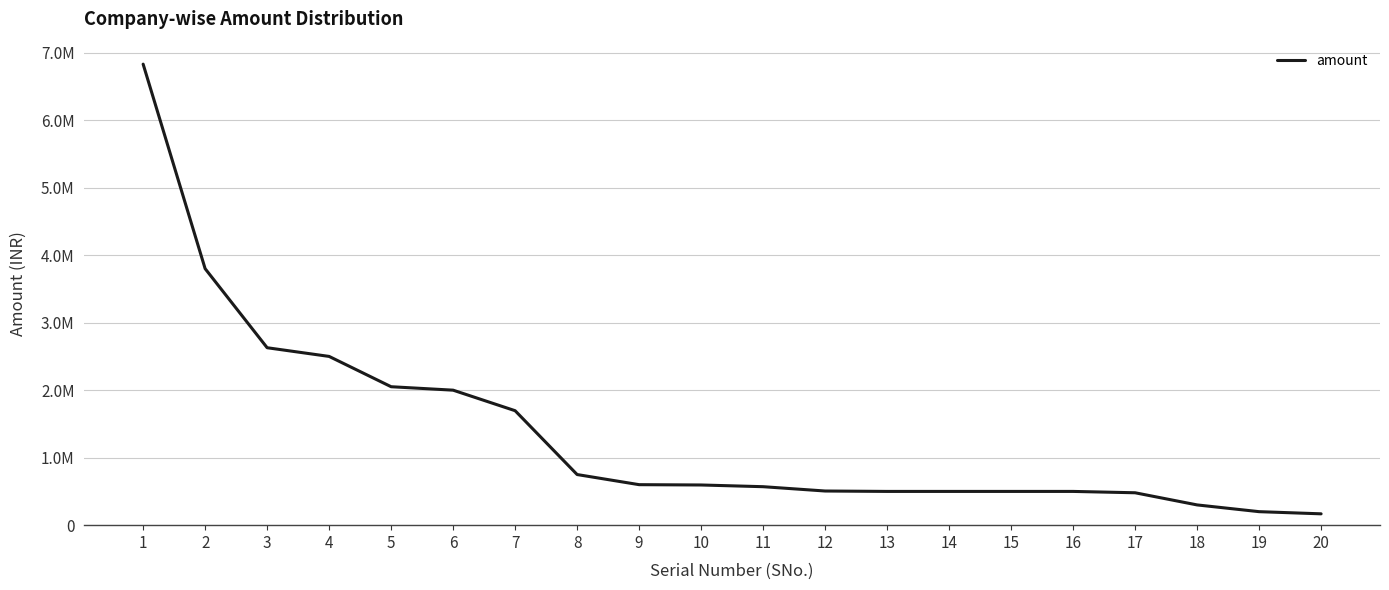

Is it true that the value at 6 is 3003242.7?

False